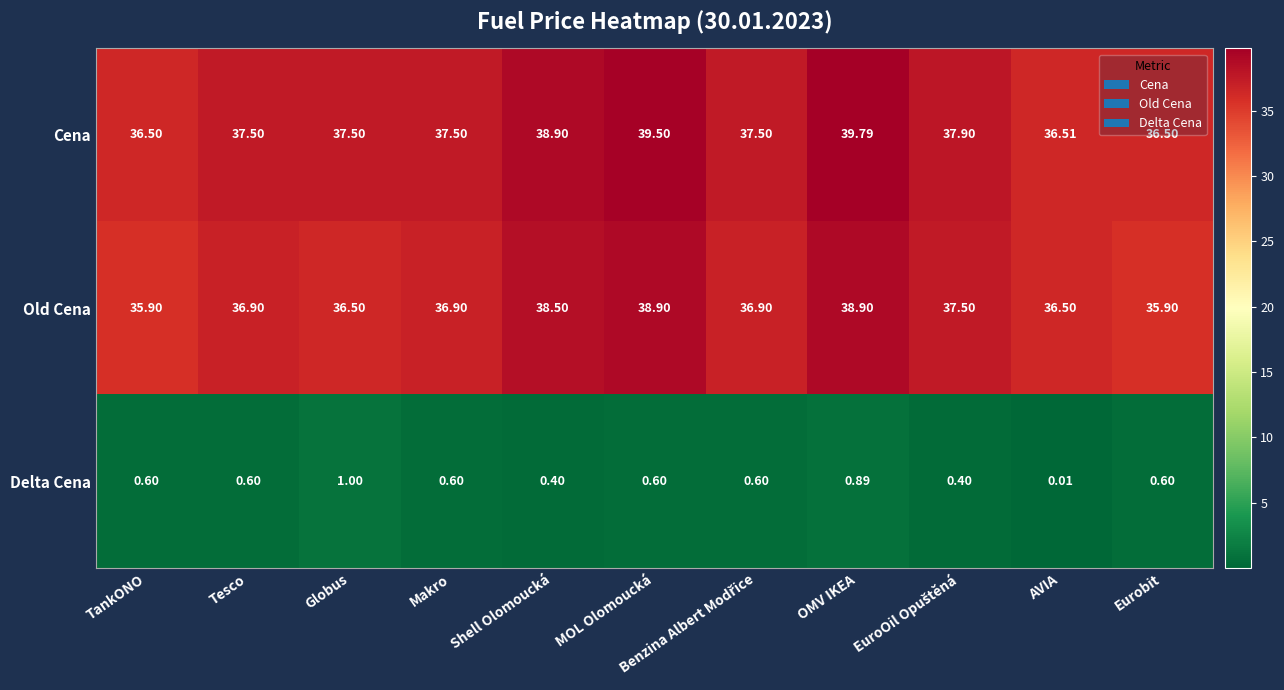

At which label is Delta Cena closest to 0?

AVIA